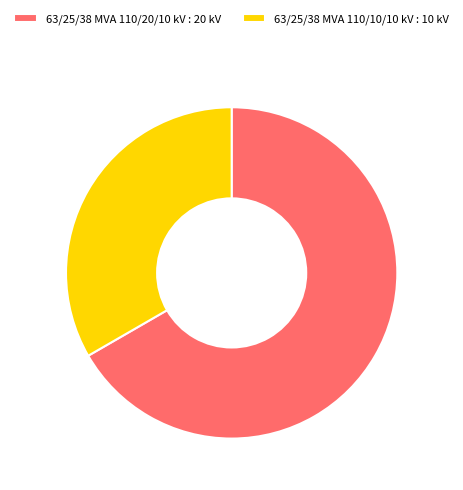

Approximately how many times larger is the value at 63/25/38 MVA 110/10/10 kV : 10 kV compared to 63/25/38 MVA 110/20/10 kV : 20 kV?

0.5